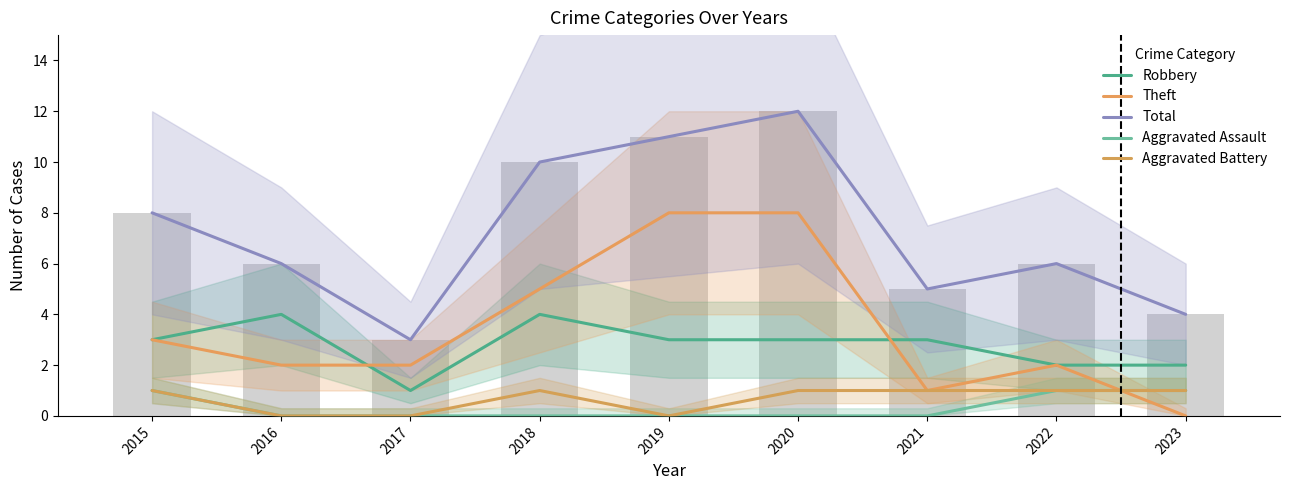

How many values in the Theft series are below 2?

2